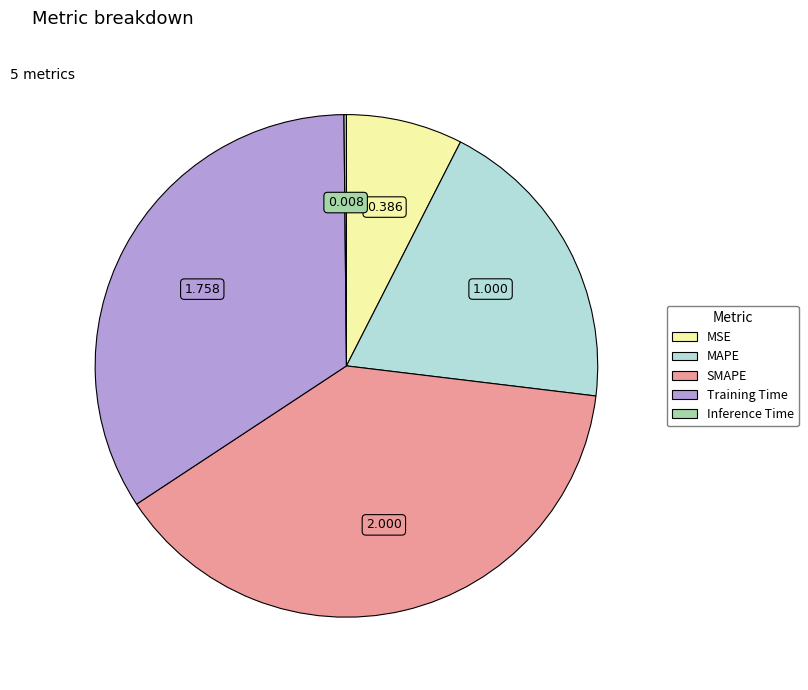

Is the sum of SMAPE and MAPE greater than half?

Yes